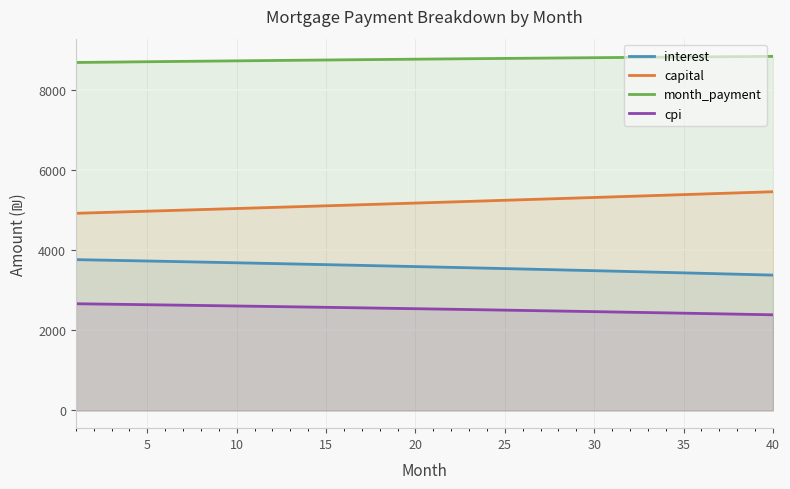

Which series has the largest range (max minus min)?

capital